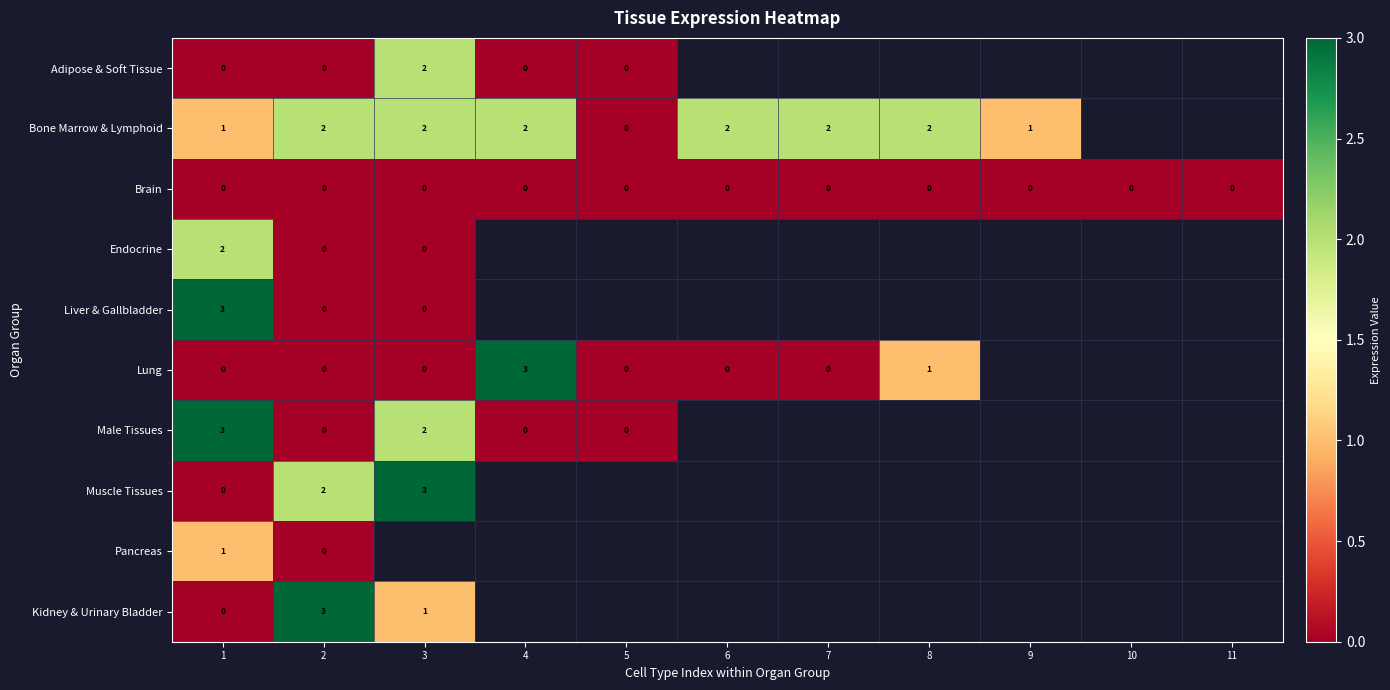

What is the total value across all series at 1?

10